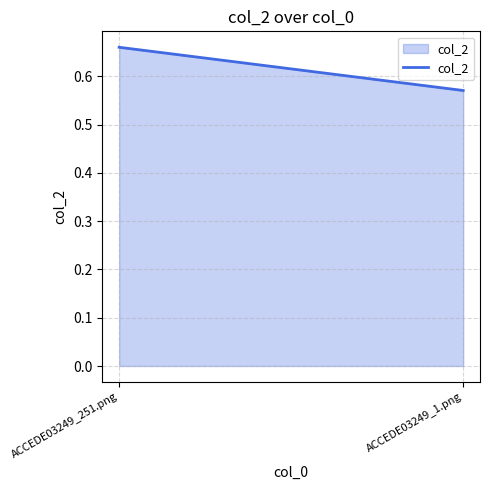

What is the difference between the maximum and minimum values?

0.1